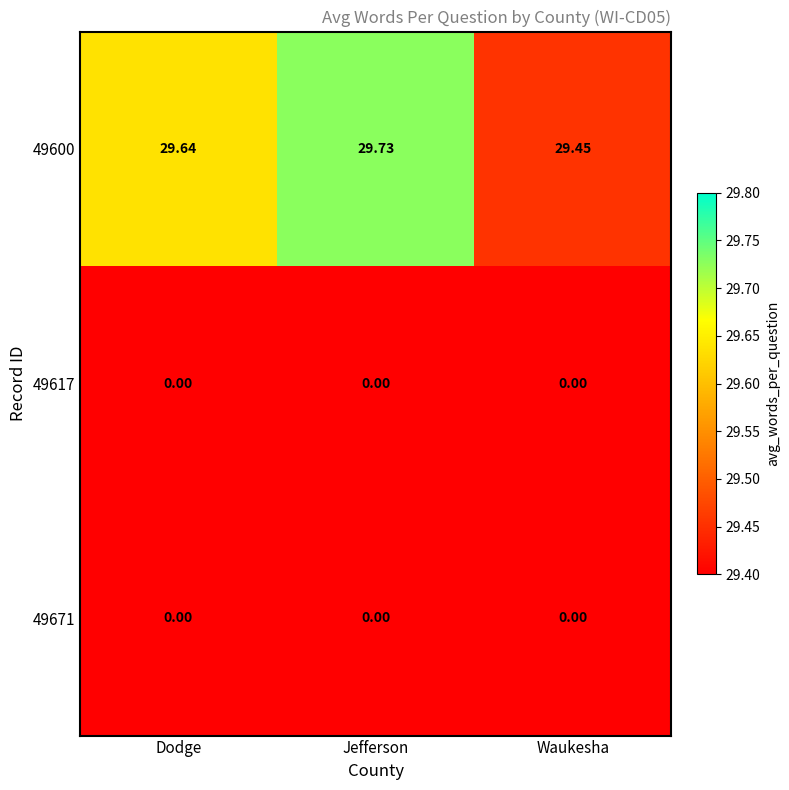

At which category is the sum across all series the highest?

Jefferson